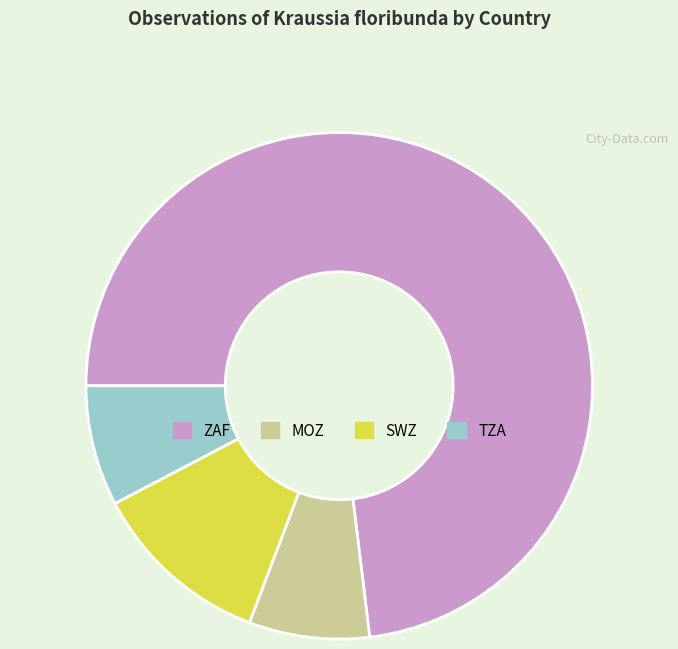

The TZA slice represents 8% of the pie. True or false?

True